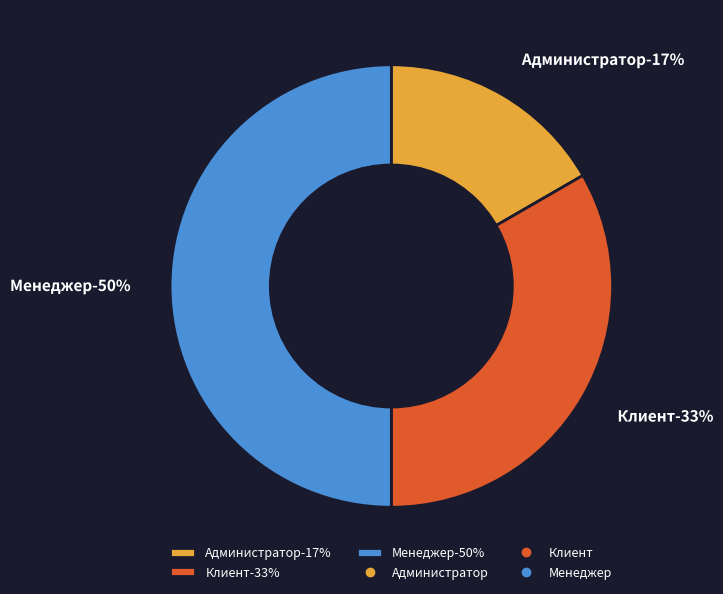

True or false: Клиент accounts for 33% of the total.

True